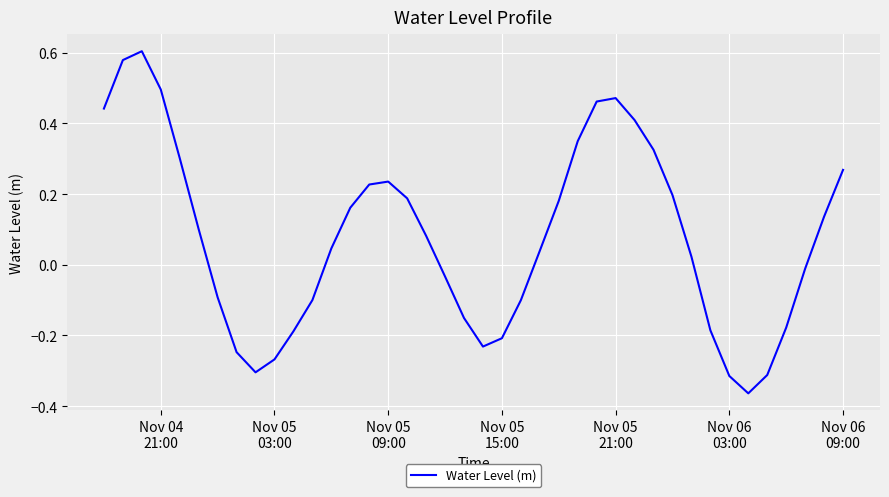

What is the difference between the maximum and minimum values?

1.0